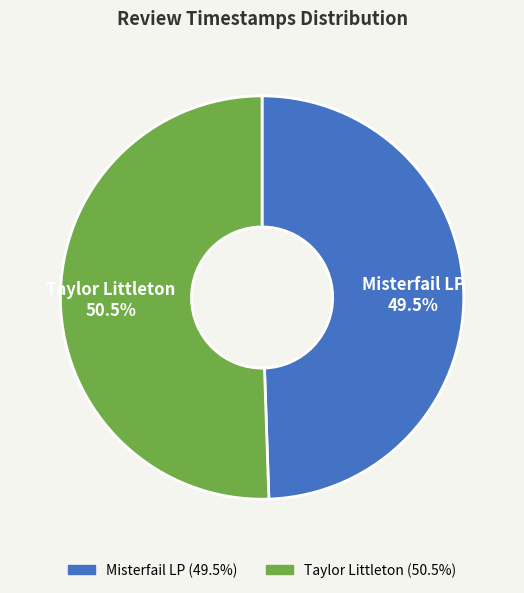

Which slice is the largest?

Taylor Littleton